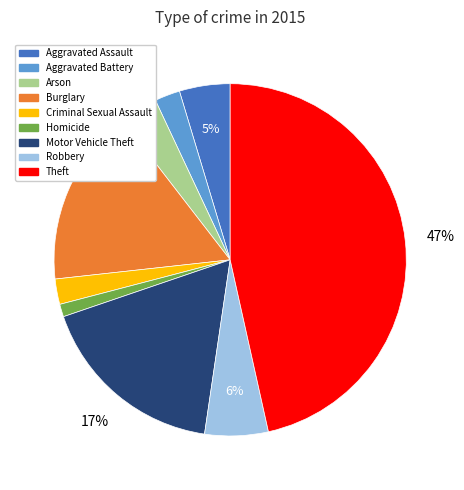

What is the ratio of the value at Aggravated Assault to the value at Theft?

0.1